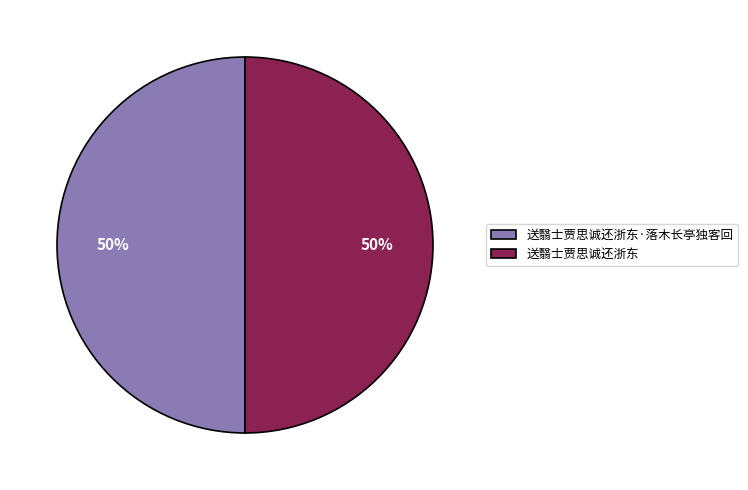

To the nearest percent, what is the combined percentage of 送翳士贾思诚还浙东 and 送翳士贾思诚还浙东·落木长亭独客回?

100%